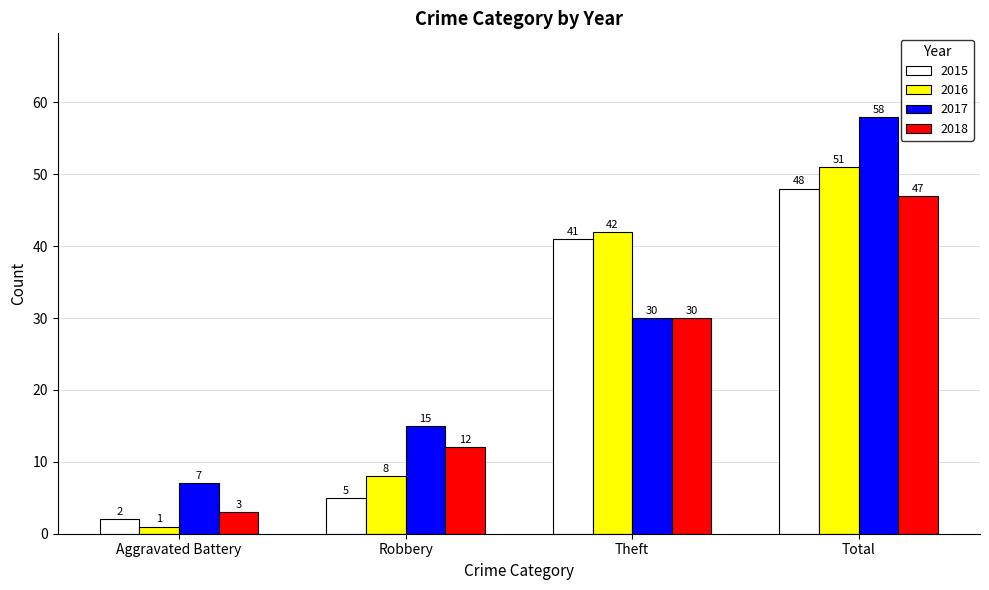

How many data points in 2015 are less than 41?

2